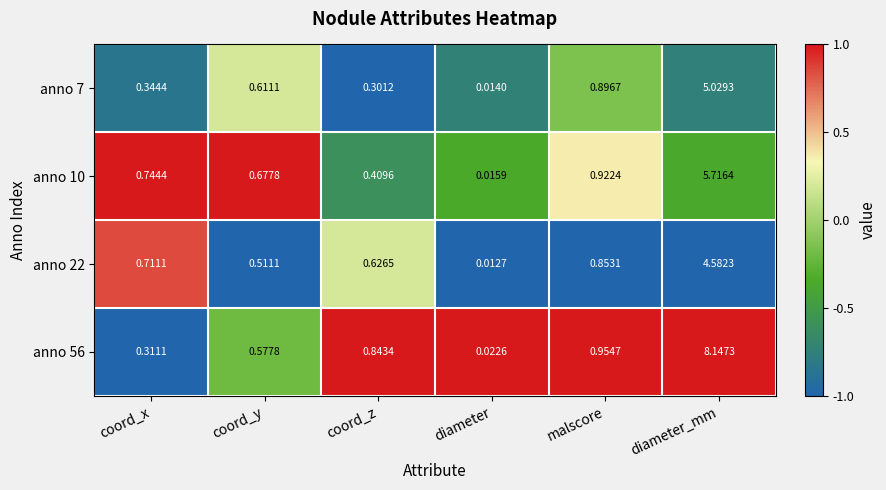

List the labels in order of anno 56 value, smallest first.

diameter, coord_x, coord_y, coord_z, malscore, diameter_mm